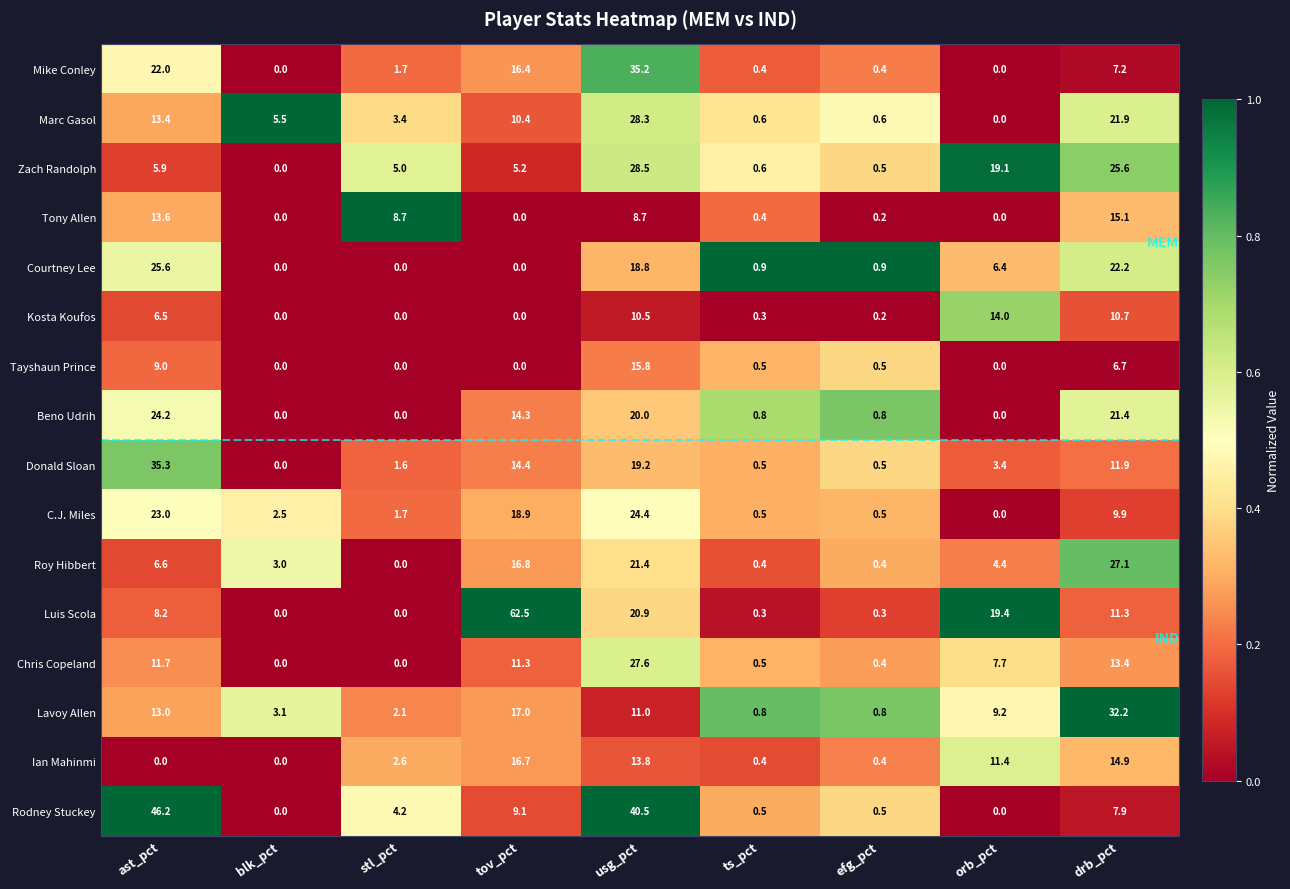

What is the difference between the second highest and second lowest values in the Kosta Koufos series?

10.7